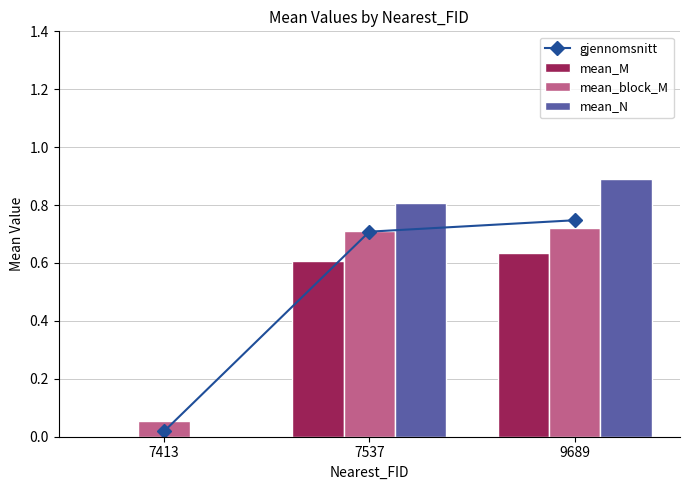

At which label is mean_N closest to 0?

7413